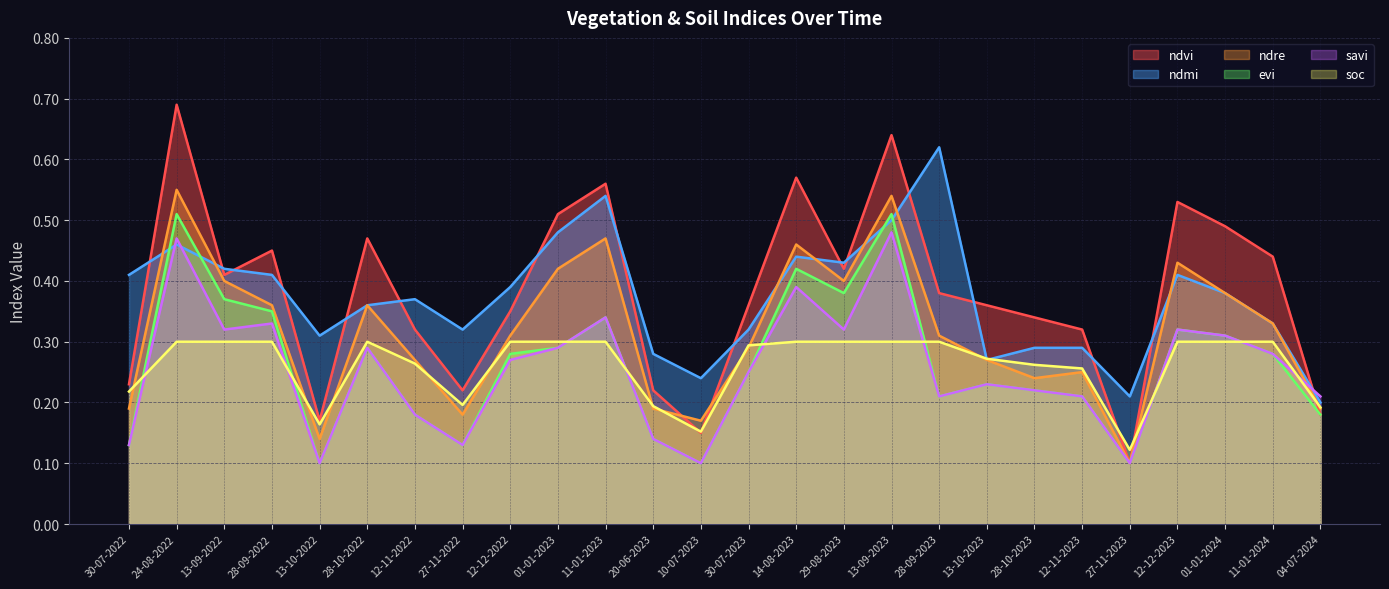

Read the savi value at 13-10-2022.

0.1